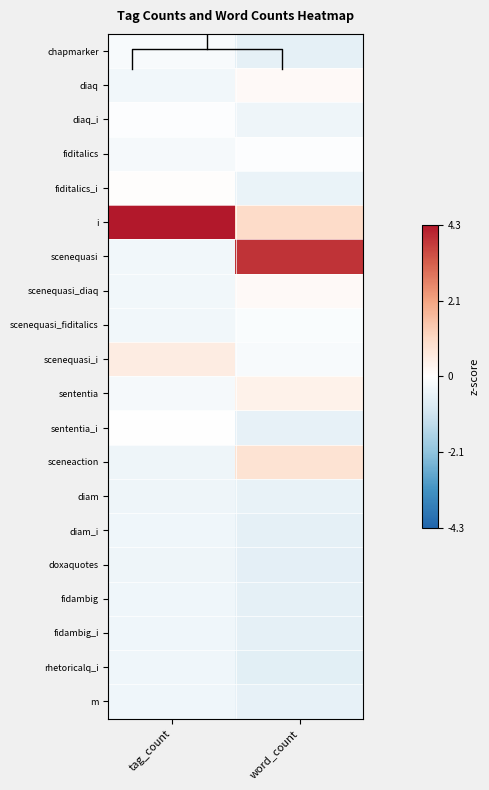

How many categories are shown in the chart?

2